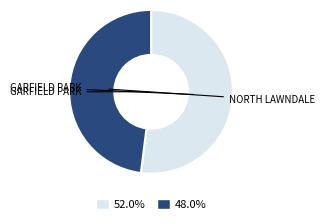

What is the ratio of the value at 48.0% to the value at 52.0%?

0.9